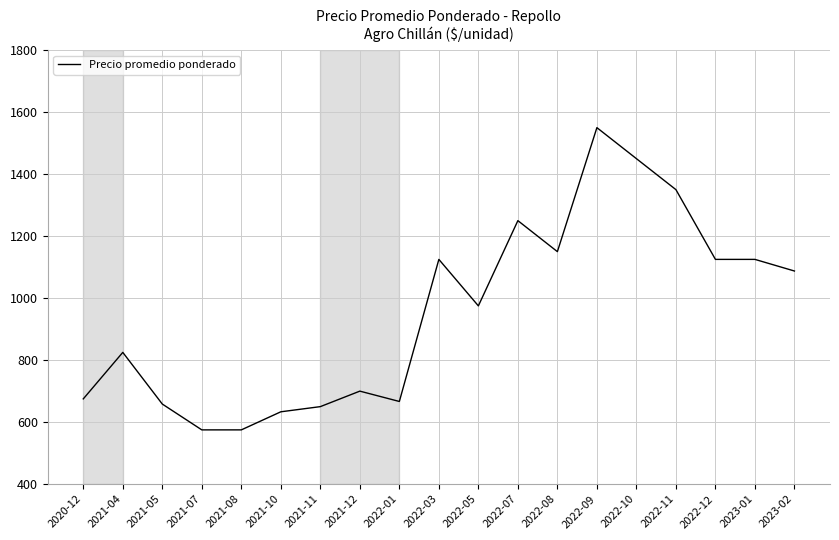

What is the difference between the second highest and second lowest values?

875.0